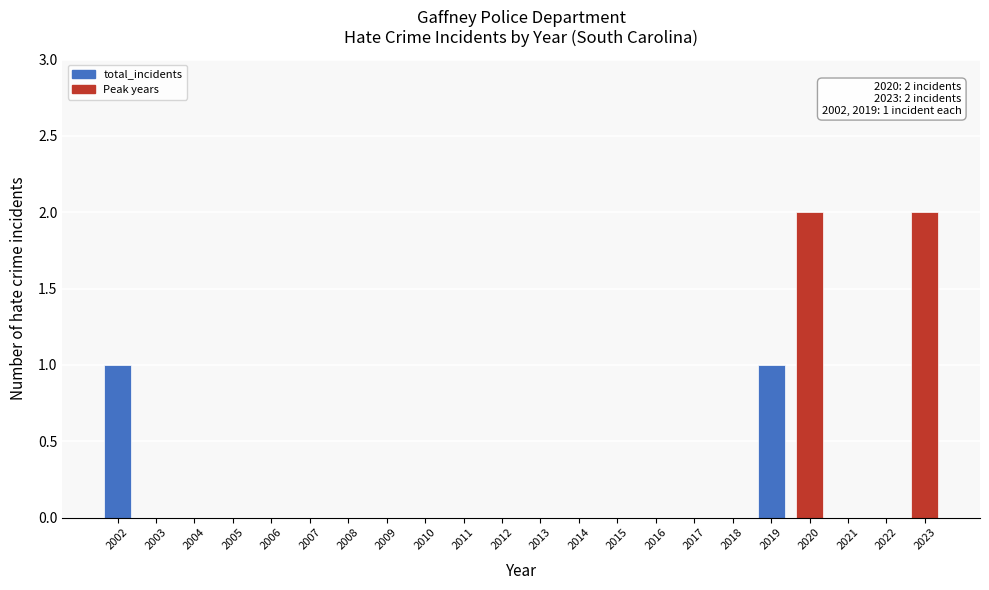

Reading right to left, list all the values displayed in this chart.

2023=2	2022=0	2021=0	2020=2	2019=1	2018=0	2017=0	2016=0	2015=0	2014=0	2013=0	2012=0	2011=0	2010=0	2009=0	2008=0	2007=0	2006=0	2005=0	2004=0	2003=0	2002=1